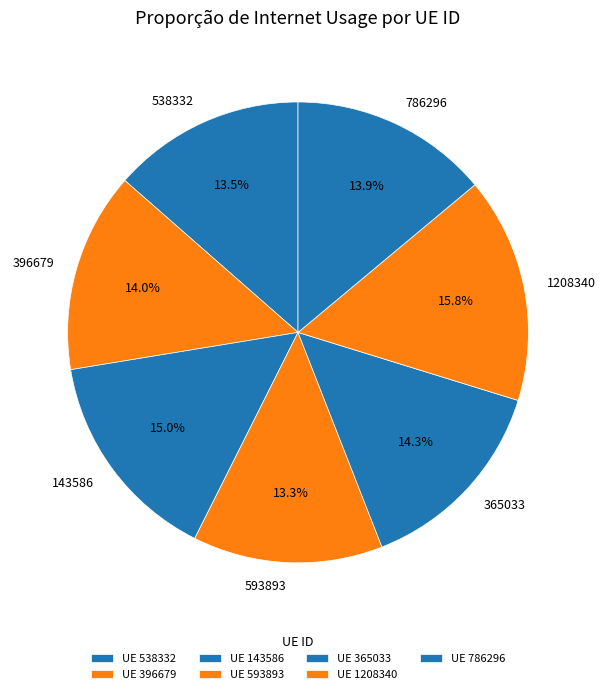

What portion of the pie excludes 396679?

86.0%